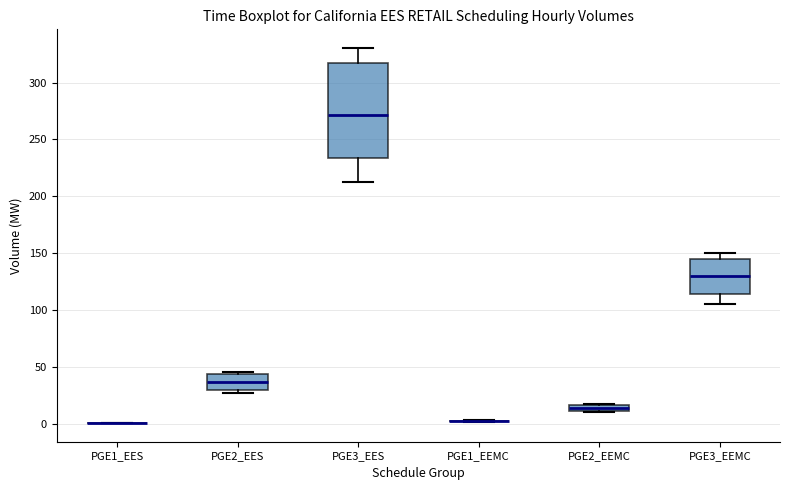

Which box is the tallest, from its lower edge to its upper edge?

PGE3_EES